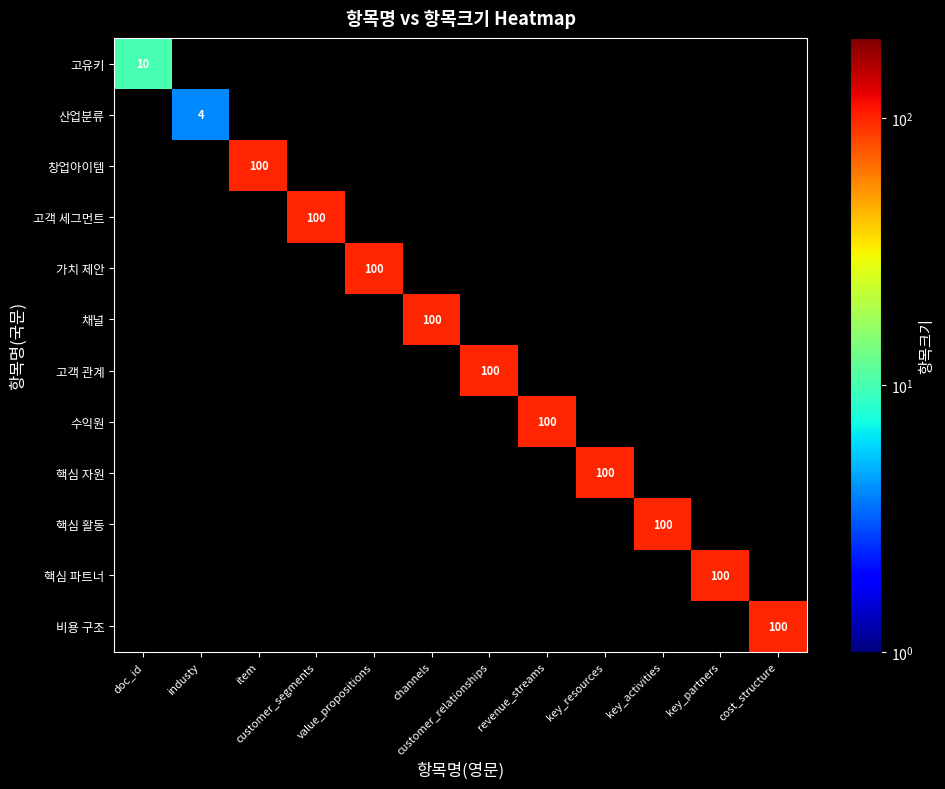

What is the spread (max minus min) of values at industy?

4